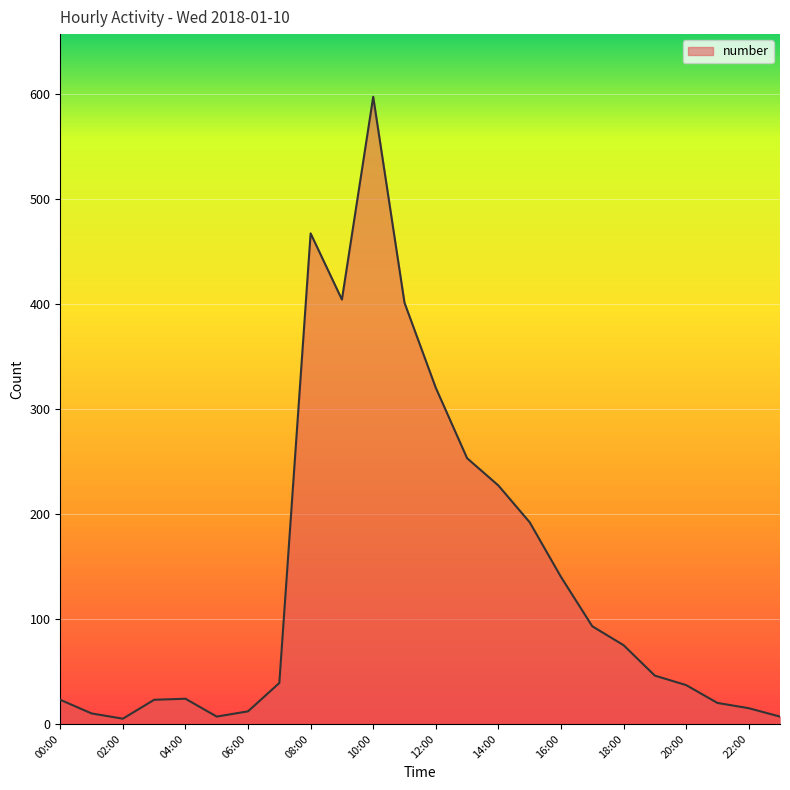

What is the greatest value displayed?

597